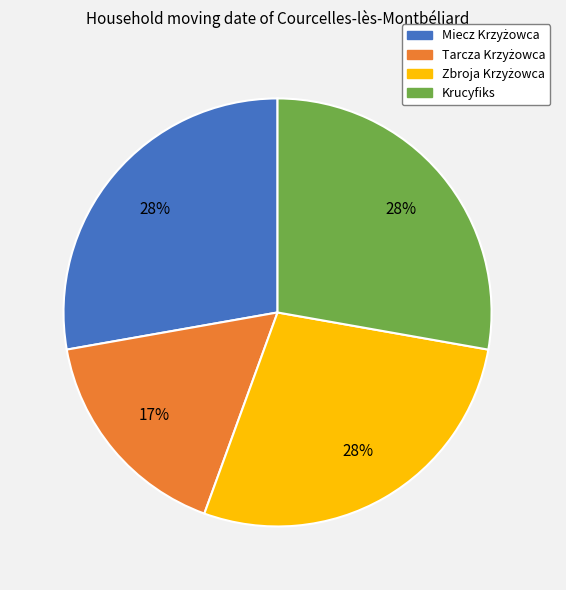

To the nearest percent, what portion does Krucyfiks represent?

28%